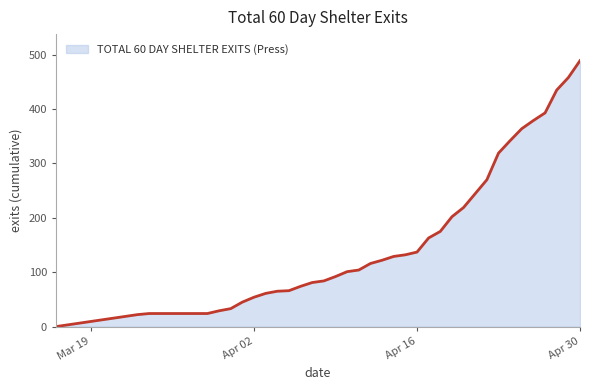

How many lines are shown in the chart?

1